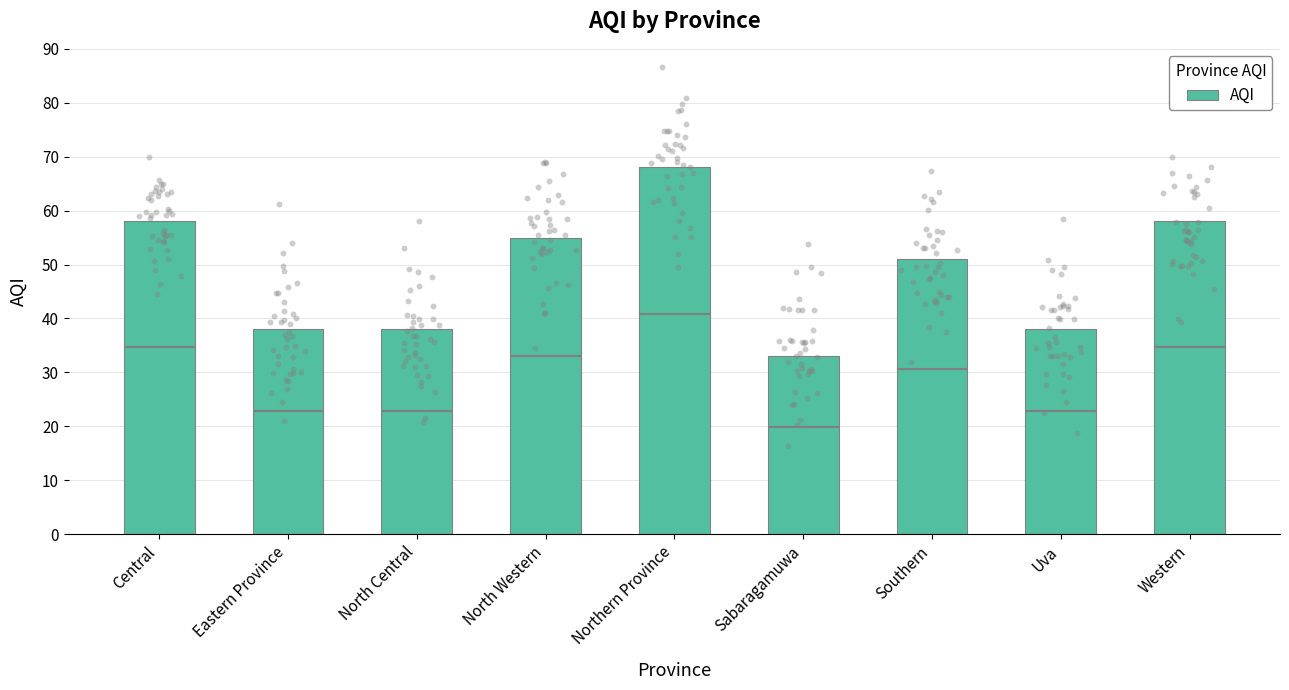

Approximately how many times larger is the value at Central compared to Uva?

1.5